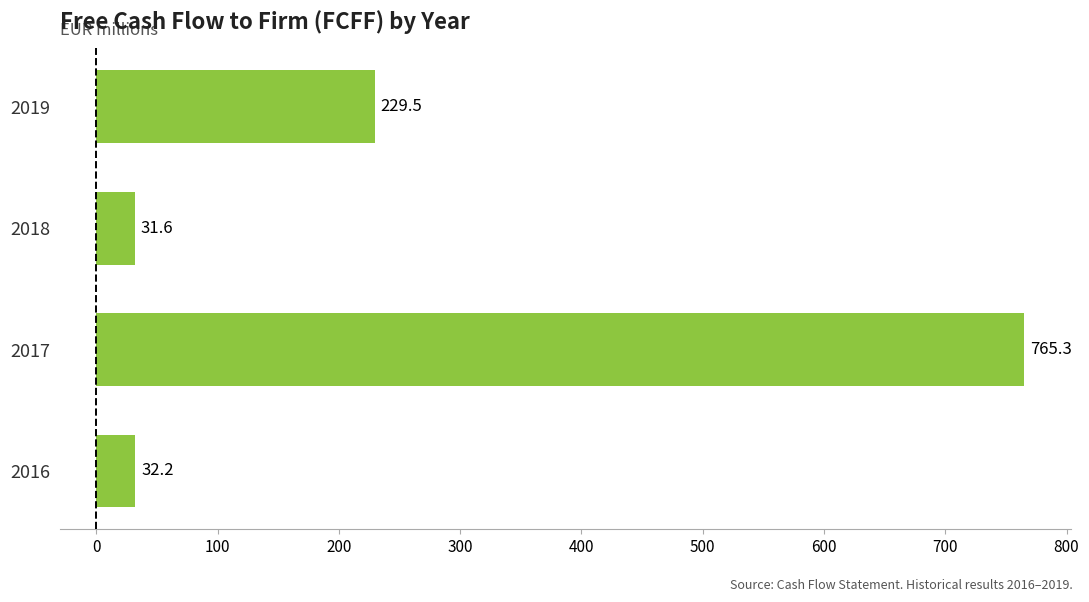

Reading bottom to top, transcribe all the data shown in this chart.

32.2	765.3	31.6	229.5